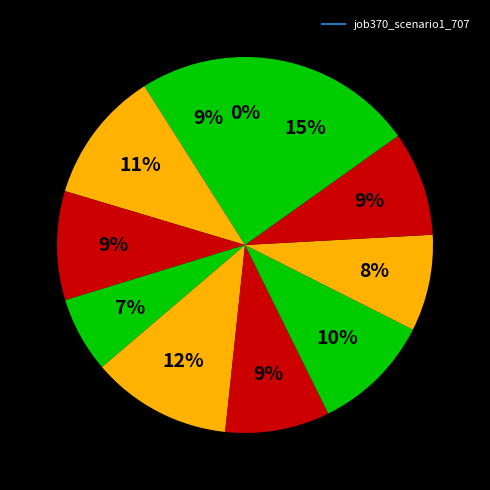

To the nearest percent, what is the average slice percentage?

9%